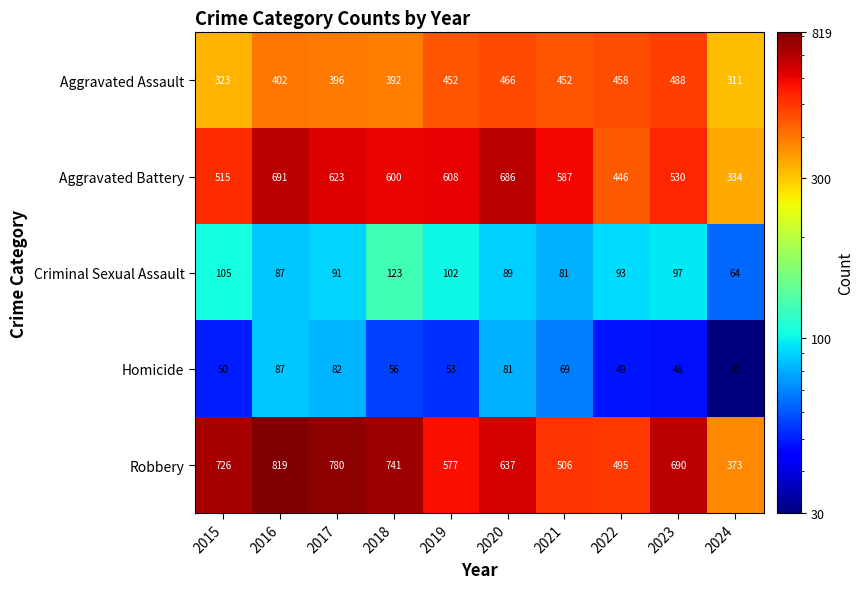

At which category is the sum across all series the highest?

2016